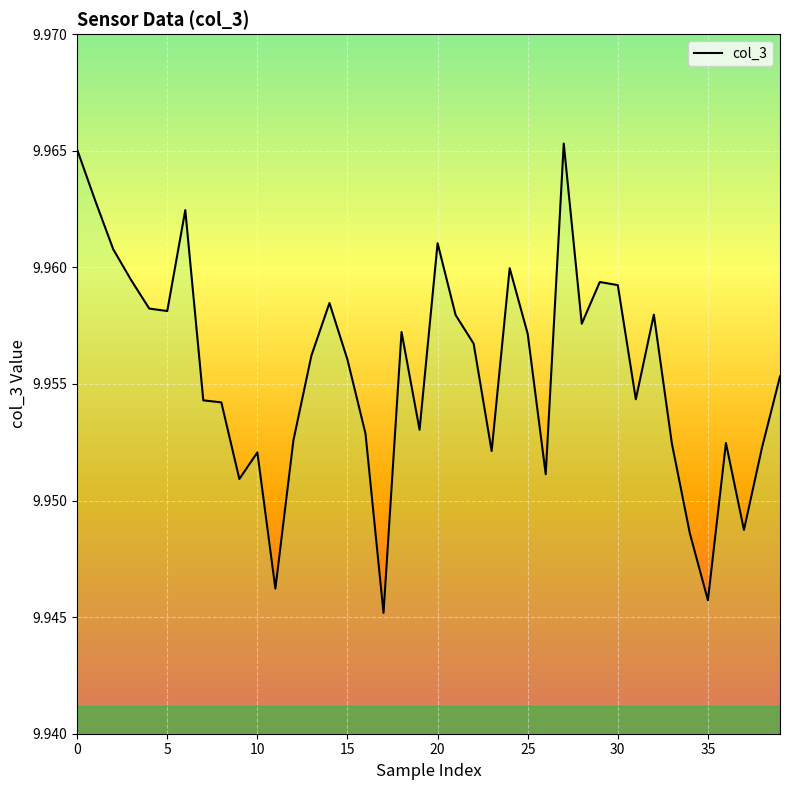

The chart shows a value of 10.0 at 16. True or false?

True